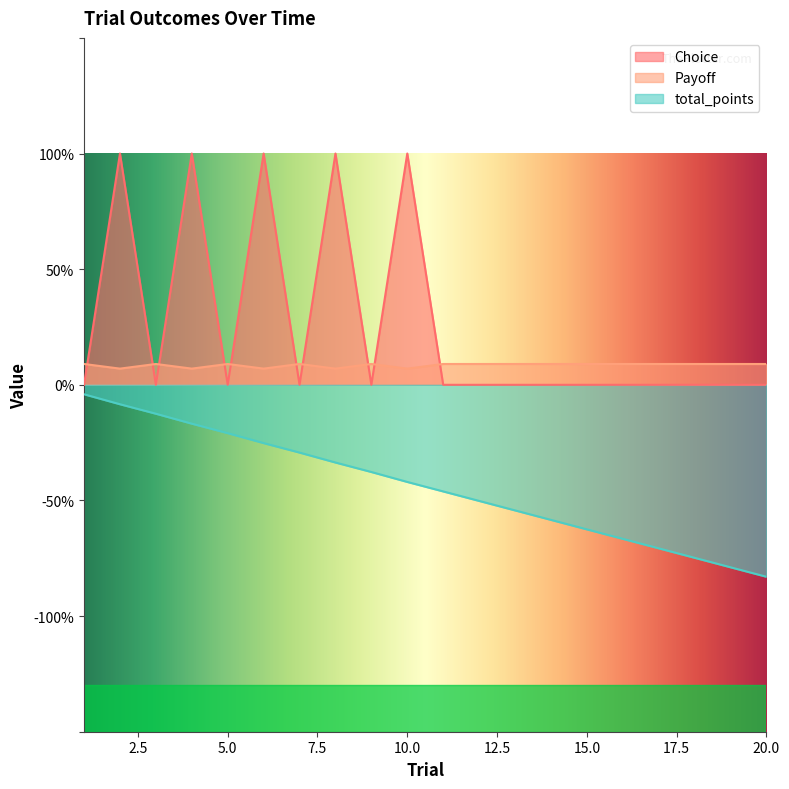

Which series changed the most between 9 and 14?

total_points